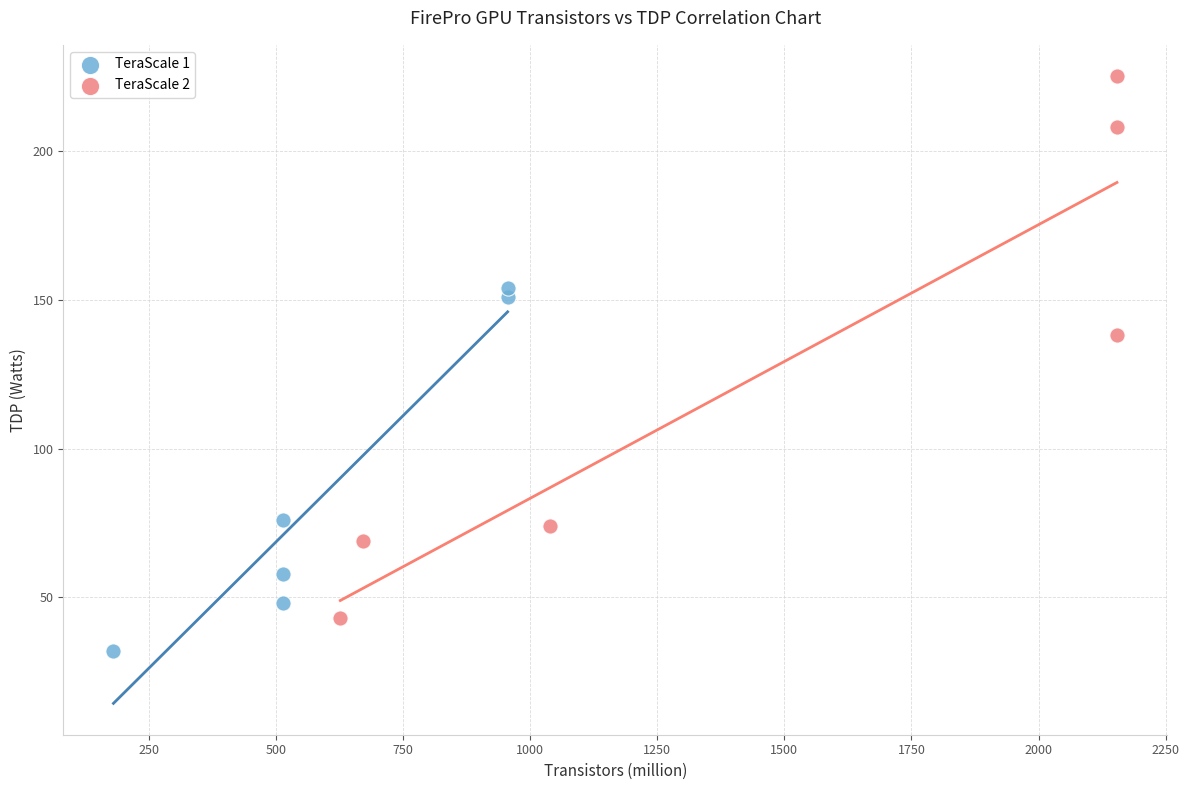

Which series contains the highest Y value?

TeraScale 2